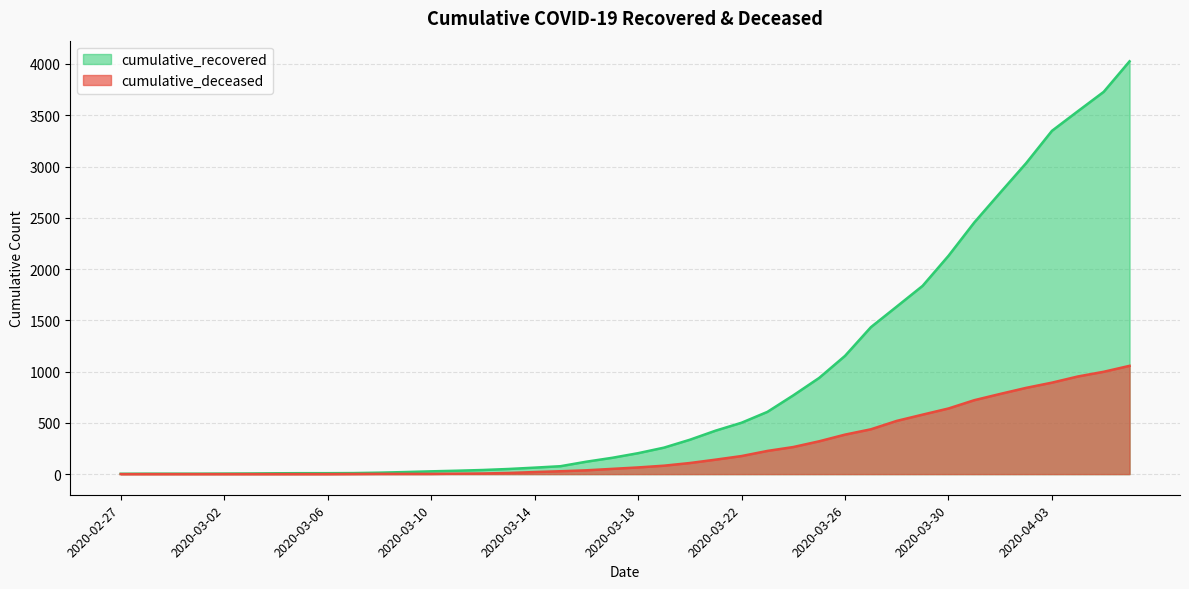

True or false: cumulative_deceased has a value of 82 at 2020-03-19.

True